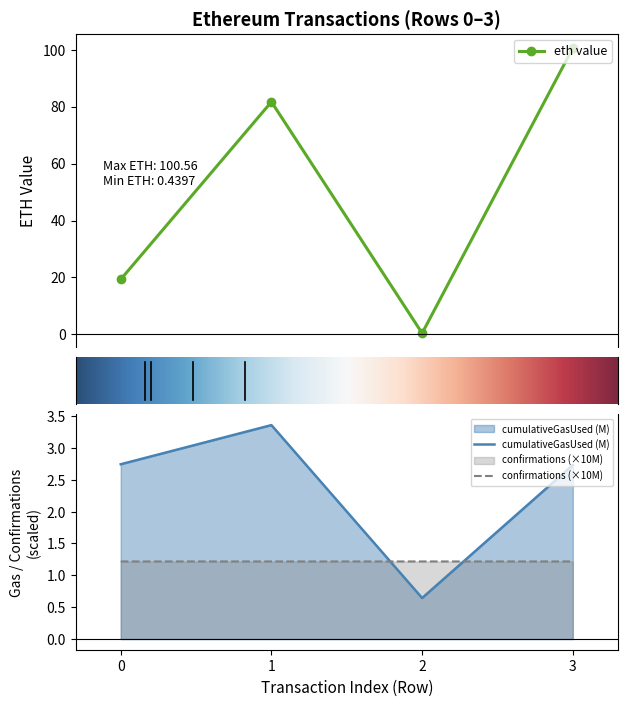

How many data points in cumulativeGasUsed are above 2?

3